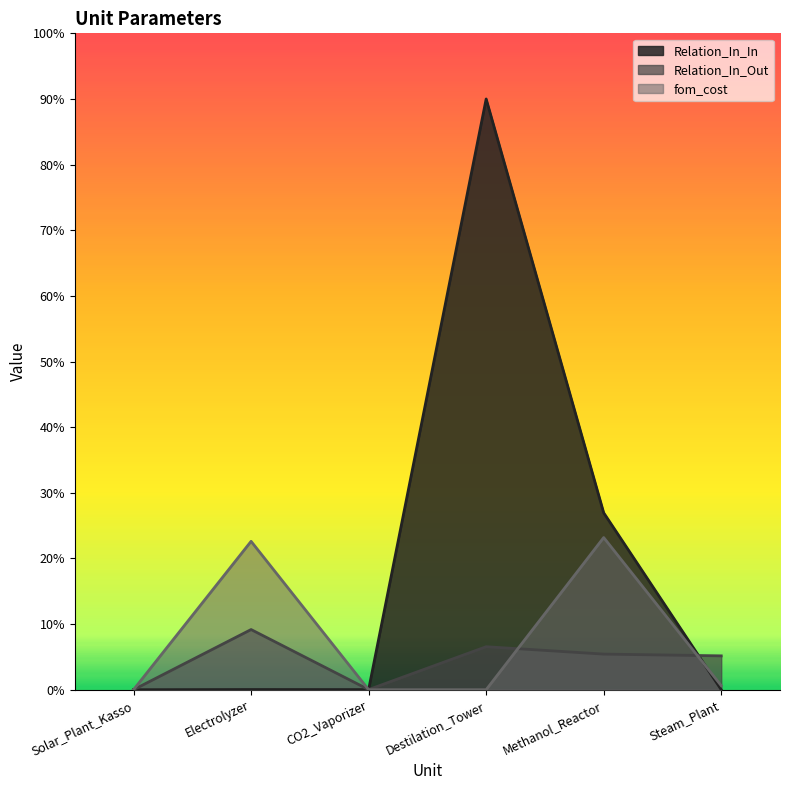

Reading left to right, list all the values displayed in this chart.

Relation_In_In: Solar_Plant_Kasso=0.0	Electrolyzer=0.0	CO2_Vaporizer=0.0	Destilation_Tower=18.0	Methanol_Reactor=5.4	Steam_Plant=0.0
Relation_In_Out: Solar_Plant_Kasso=0.0	Electrolyzer=1.8	CO2_Vaporizer=0.0	Destilation_Tower=1.3	Methanol_Reactor=1.1	Steam_Plant=1.0
fom_cost: Solar_Plant_Kasso=0.0	Electrolyzer=4.5	CO2_Vaporizer=0.0	Destilation_Tower=0.0	Methanol_Reactor=4.6	Steam_Plant=0.1